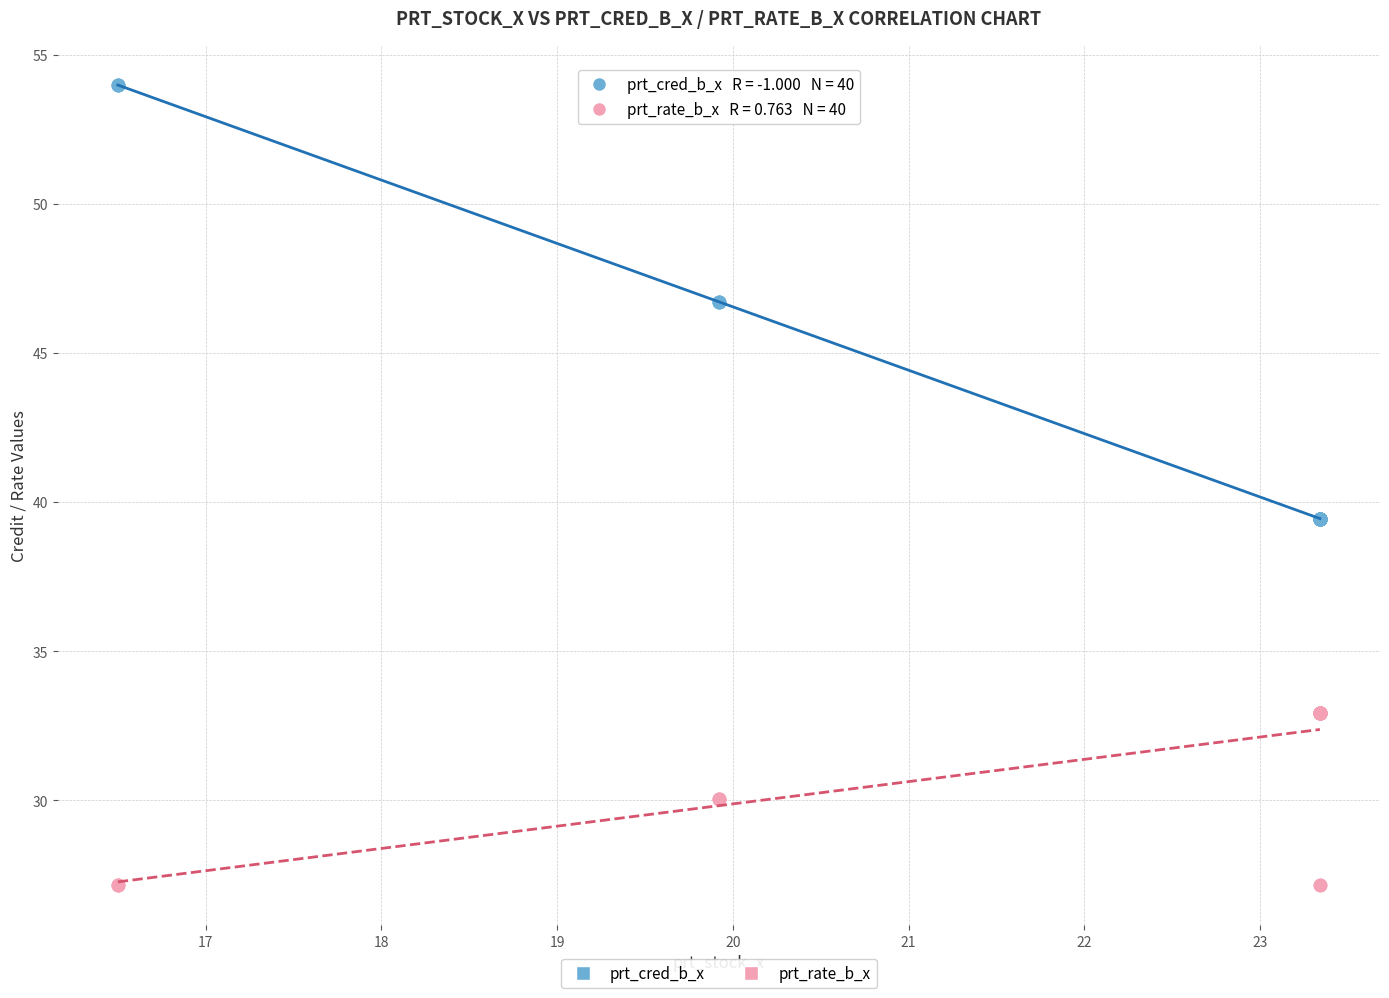

Which series has the widest spread of Y values?

prt_cred_b_x